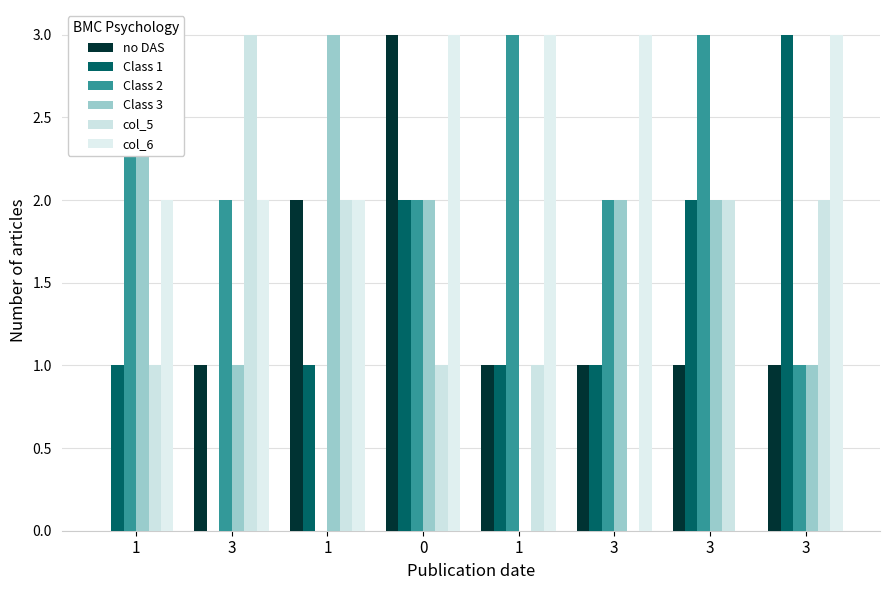

What is the maximum value shown in the chart?

3